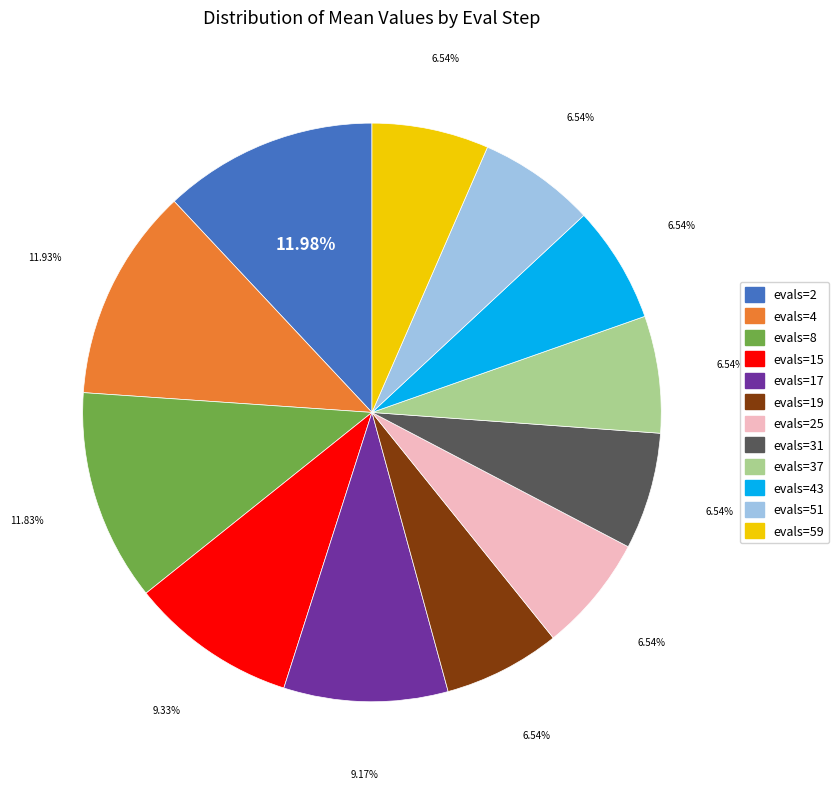

Count the number of slices in the pie.

12